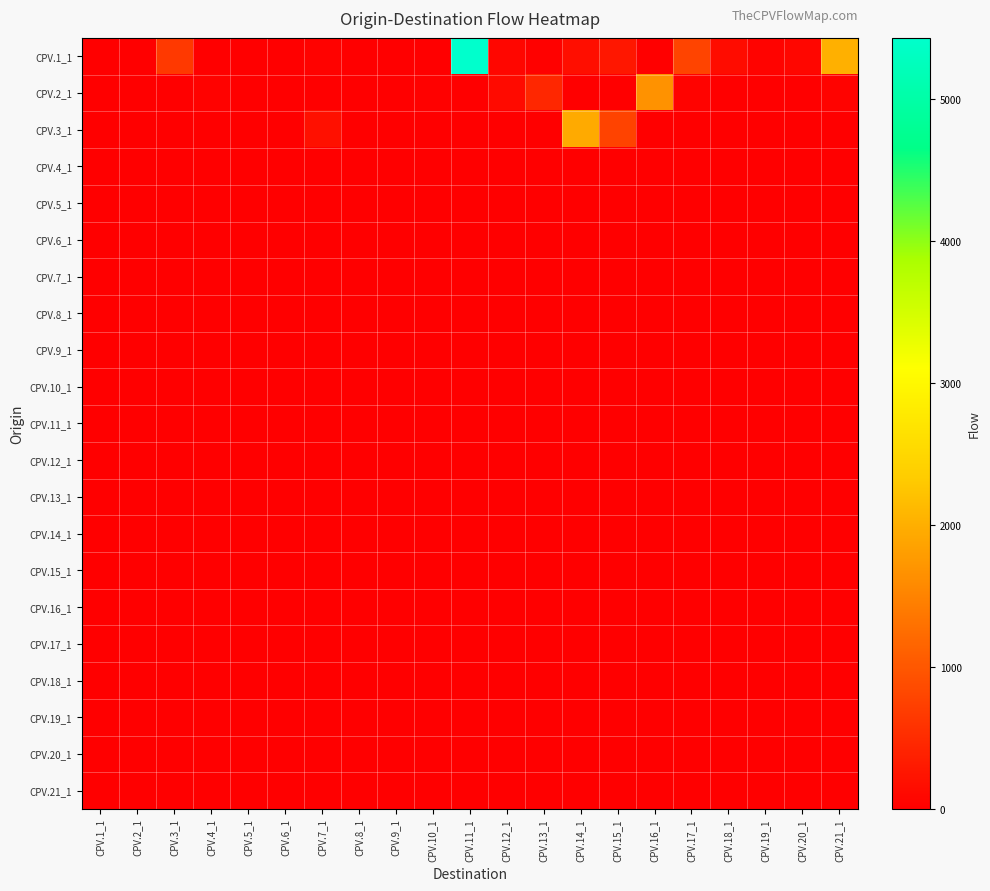

Count the number of categories in the chart.

21